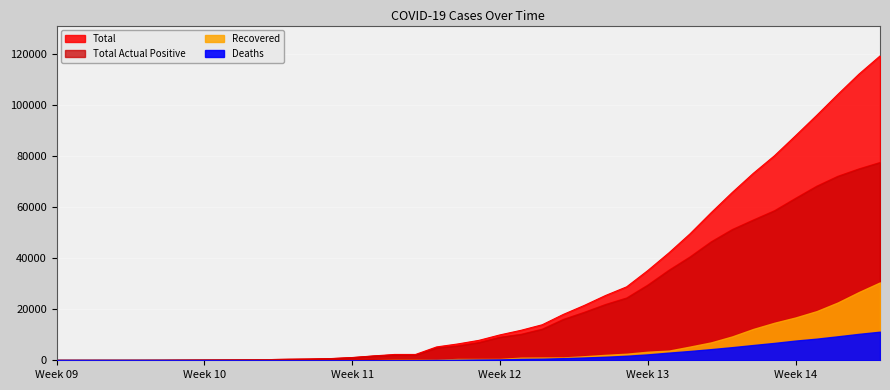

List the series in order of their peak value, lowest first.

Deaths, Recovered, Total Actual Positive, Total